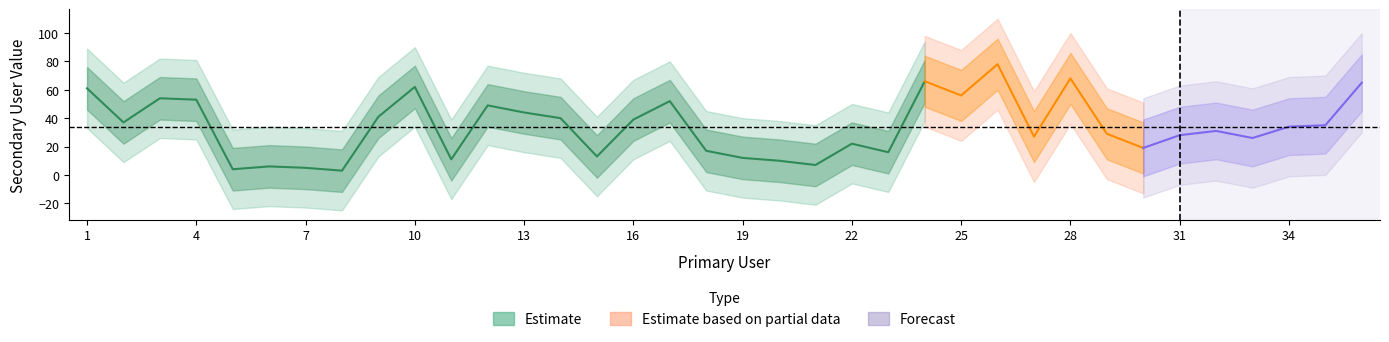

What is the maximum value shown in the chart?

78